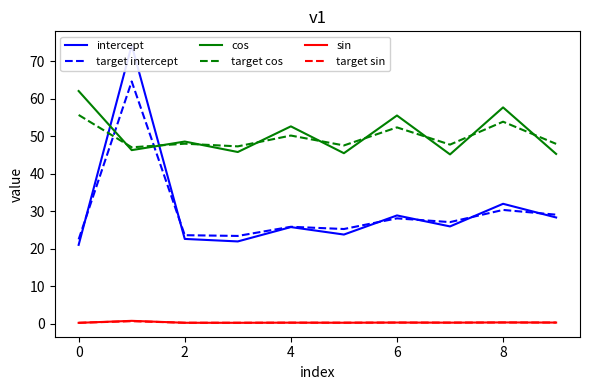

True or false: sin and cos cross at least once.

False